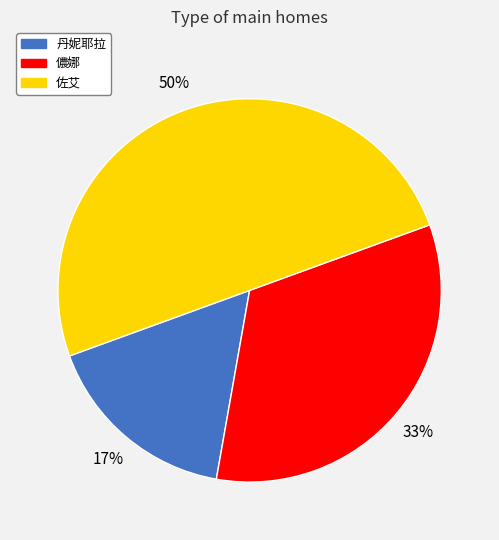

Is 丹妮耶拉 the majority of the pie?

No